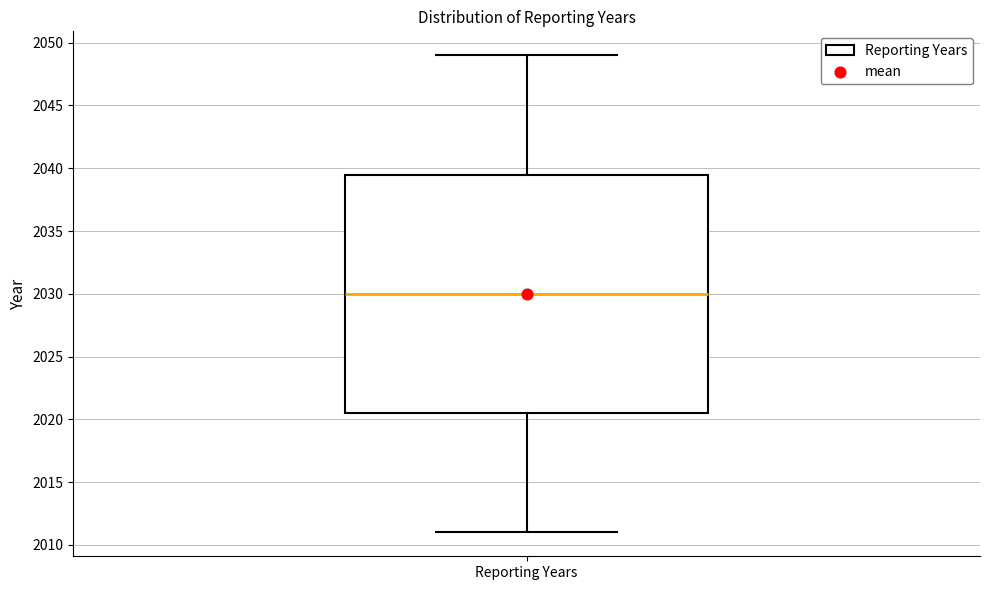

Where is the upper edge of the box for Reporting Years on the y-axis? The values are not printed on the chart, so give them approximately, as read against the axis.

2039.5